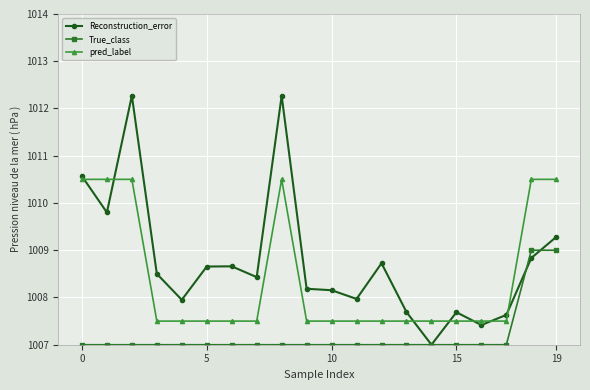

True or false: pred_label has more than 0 interior local peaks.

True